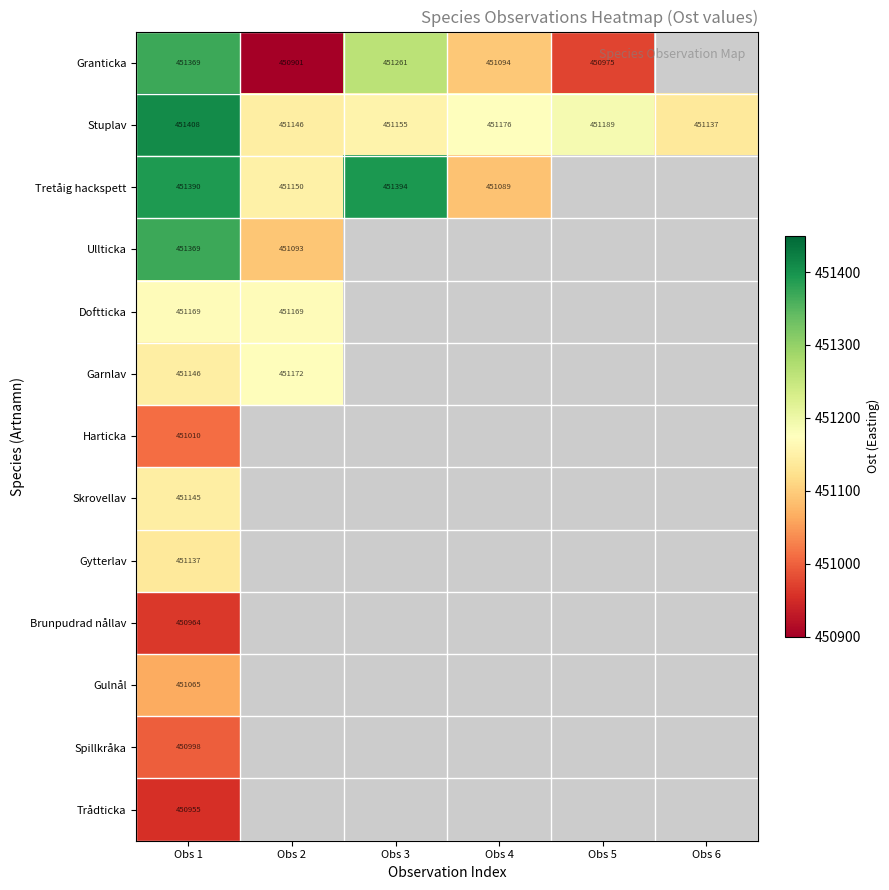

What is the minimum value for Stuplav?

451137